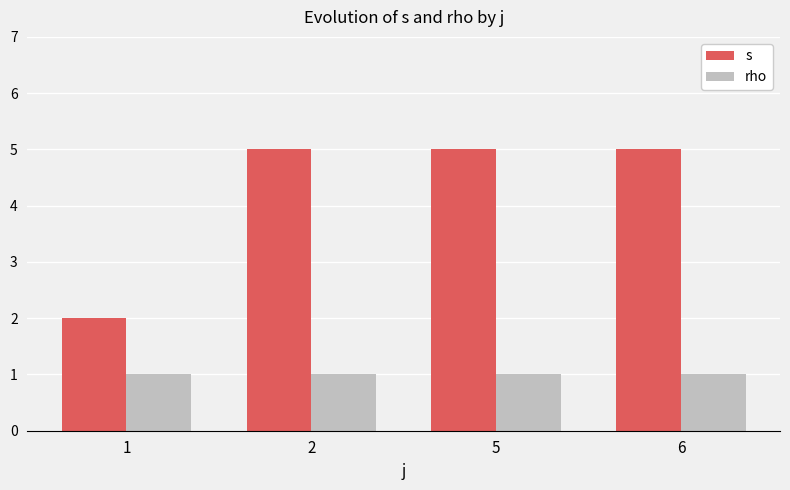

What is the sum of all s values?

17